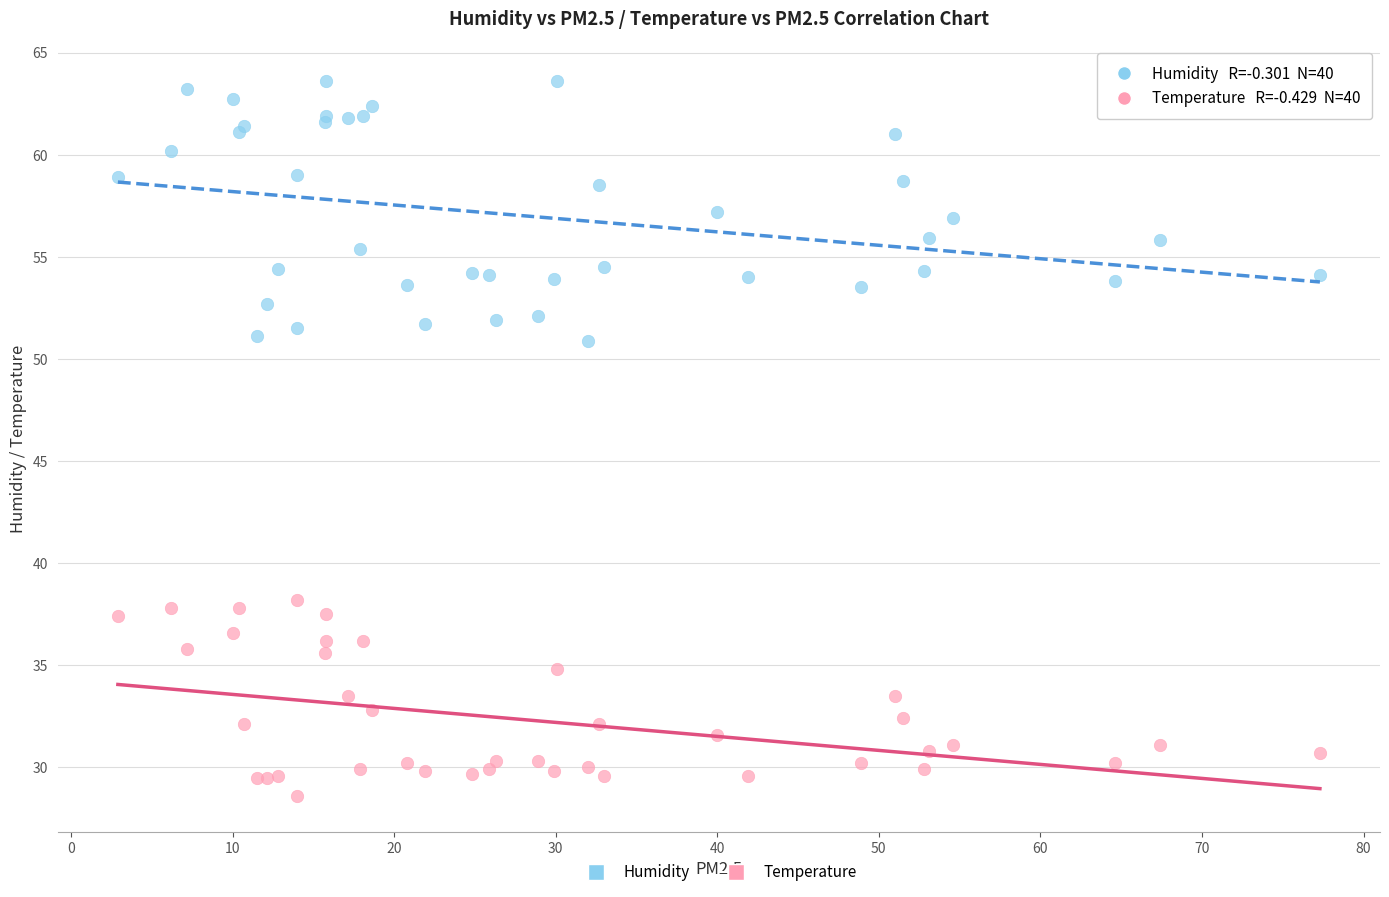

What is the X range (max minus min) for the scatter plot?

74.4